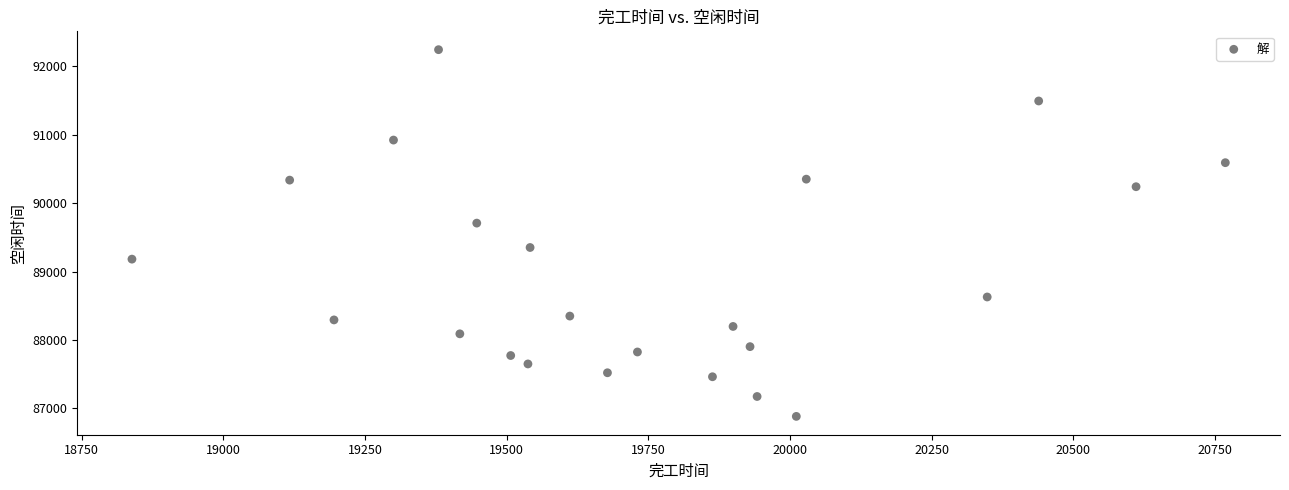

What Y value in the scatter plot is closest to 89563?

89708.9